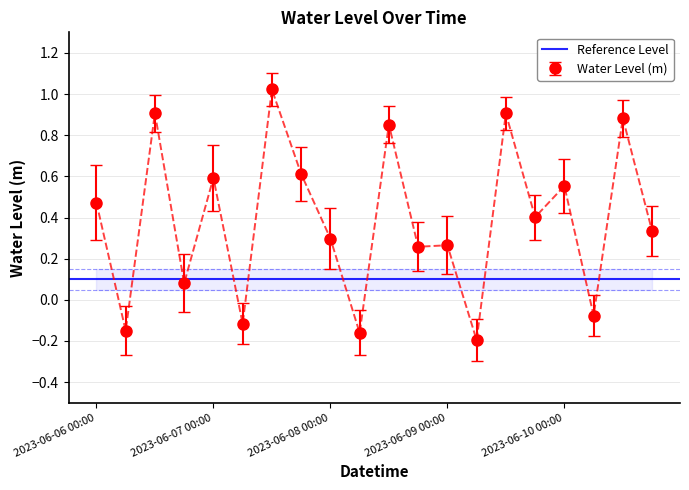

List the labels in order of value, largest first.

2023-06-07 12:00, 2023-06-06 12:00, 2023-06-09 12:00, 2023-06-10 12:00, 2023-06-08 12:00, 2023-06-07 18:00, 2023-06-07 00:00, 2023-06-10 00:00, 2023-06-06 00:00, 2023-06-09 18:00, 2023-06-10 18:00, 2023-06-08 00:00, 2023-06-09 00:00, 2023-06-08 18:00, 2023-06-06 18:00, 2023-06-10 06:00, 2023-06-07 06:00, 2023-06-06 06:00, 2023-06-08 06:00, 2023-06-09 06:00